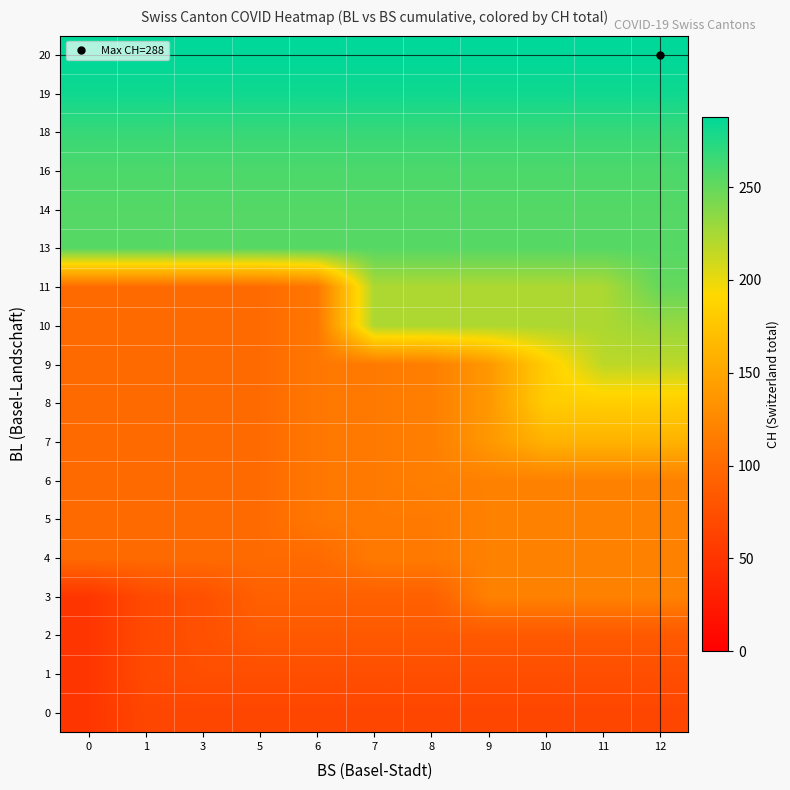

Reading left to right, extract all data points from this chart.

0: 0=51	1=66	3=66	5=66	6=66	7=66	8=66	9=66	10=66	11=66	12=66
1: 0=51	1=70	3=74	5=74	6=74	7=74	8=74	9=74	10=74	11=74	12=74
2: 0=51	1=70	3=76	5=84	6=84	7=84	8=84	9=84	10=84	11=84	12=84
3: 0=51	1=70	3=76	5=91	6=91	7=91	8=91	9=119	10=119	11=119	12=119
4: 0=100	1=100	3=100	5=100	6=100	7=113	8=113	9=119	10=119	11=119	12=119
5: 0=100	1=100	3=100	5=100	6=111	7=113	8=113	9=119	10=119	11=119	12=119
6: 0=100	1=100	3=100	5=100	6=111	7=113	8=117	9=119	10=119	11=119	12=119
7: 0=100	1=100	3=100	5=100	6=111	7=113	8=117	9=138	10=160	11=160	12=160
8: 0=100	1=100	3=100	5=100	6=111	7=113	8=117	9=138	10=182	11=183	12=183
9: 0=100	1=100	3=100	5=100	6=111	7=113	8=117	9=138	10=182	11=217	12=217
10: 0=100	1=100	3=100	5=100	6=111	7=223	8=223	9=223	10=223	11=223	12=231
11: 0=100	1=100	3=100	5=100	6=111	7=223	8=223	9=223	10=223	11=223	12=250
13: 0=255	1=255	3=255	5=255	6=255	7=255	8=255	9=255	10=255	11=255	12=255
14: 0=256	1=256	3=256	5=256	6=256	7=256	8=256	9=256	10=256	11=256	12=256
16: 0=259	1=259	3=259	5=259	6=259	7=259	8=259	9=259	10=259	11=259	12=259
18: 0=267	1=267	3=267	5=267	6=267	7=267	8=267	9=267	10=267	11=267	12=267
19: 0=282	1=282	3=282	5=282	6=282	7=282	8=282	9=282	10=282	11=282	12=282
20: 0=288	1=288	3=288	5=288	6=288	7=288	8=288	9=288	10=288	11=288	12=288